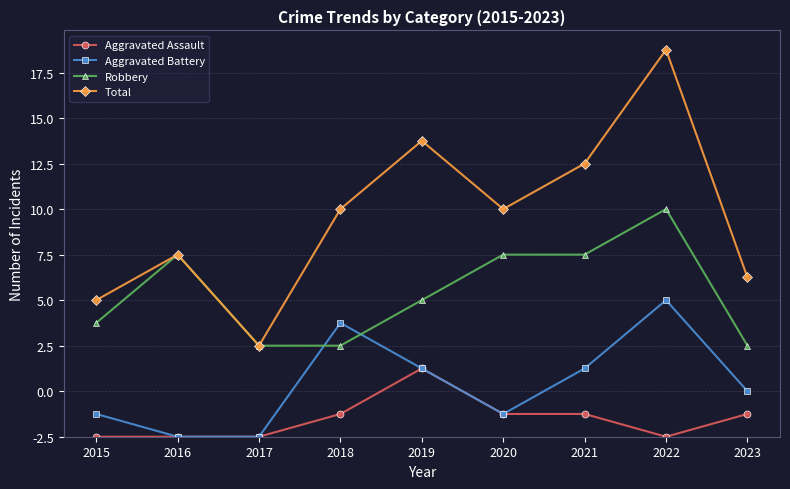

Reading left to right, what are all the values shown in this chart?

Aggravated Assault: 2015=0	2016=0	2017=0	2018=1	2019=3	2020=1	2021=1	2022=0	2023=1
Aggravated Battery: 2015=1	2016=0	2017=0	2018=5	2019=3	2020=1	2021=3	2022=6	2023=2
Robbery: 2015=5	2016=8	2017=4	2018=4	2019=6	2020=8	2021=8	2022=10	2023=4
Total: 2015=6	2016=8	2017=4	2018=10	2019=13	2020=10	2021=12	2022=17	2023=7